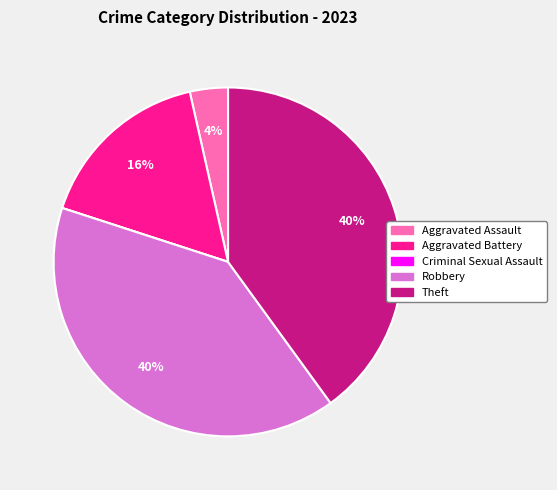

Is the sum of Robbery and Aggravated Battery greater than half?

Yes